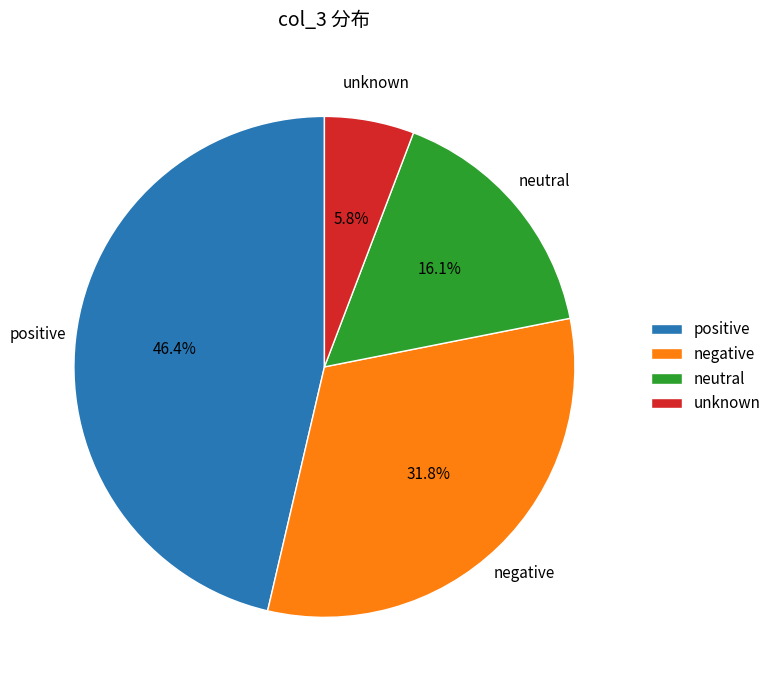

What is the ratio of the value at negative to the value at unknown?

5.5